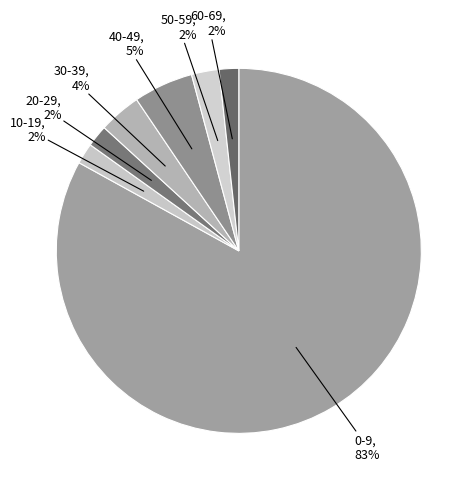

To the nearest percent, what portion does 20-29 represent?

2%